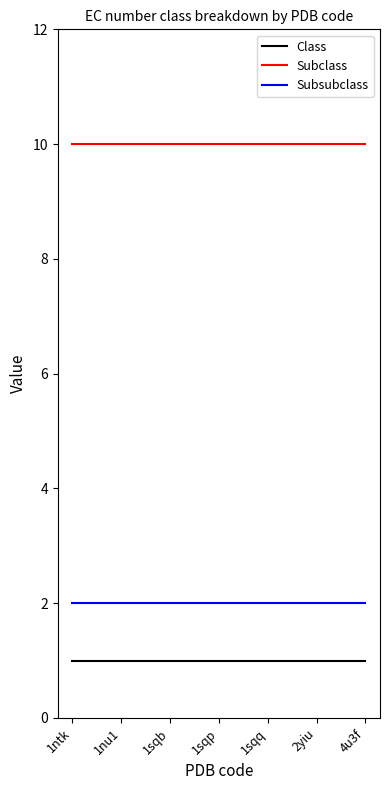

What position from the right is 1sqb?

5